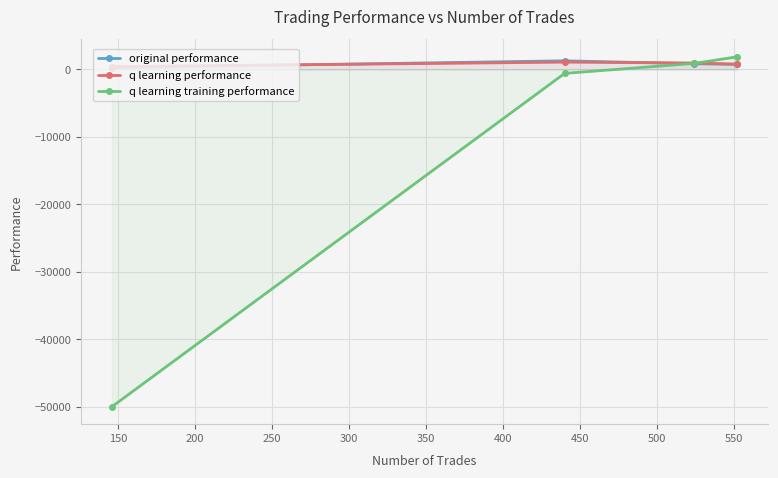

Which series has the largest range (max minus min)?

q learning training performance